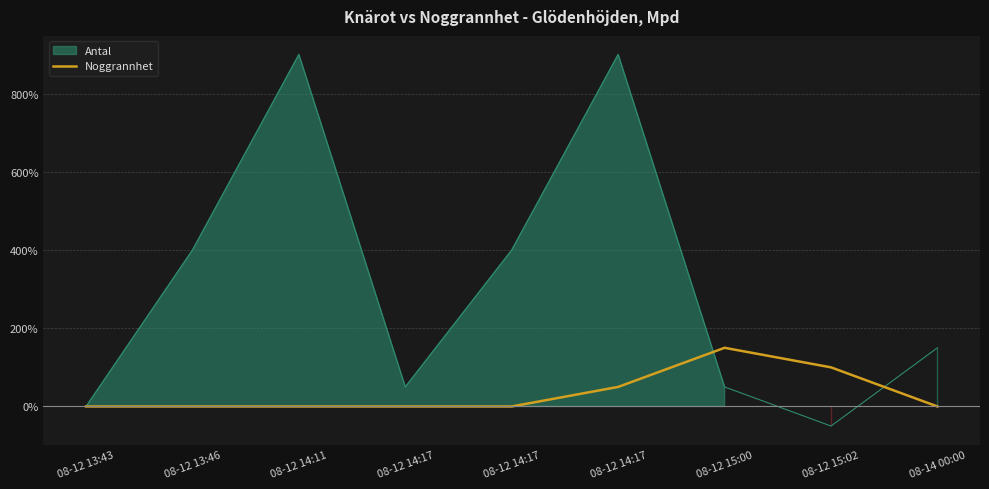

Does the chart have visible grid lines?

Yes